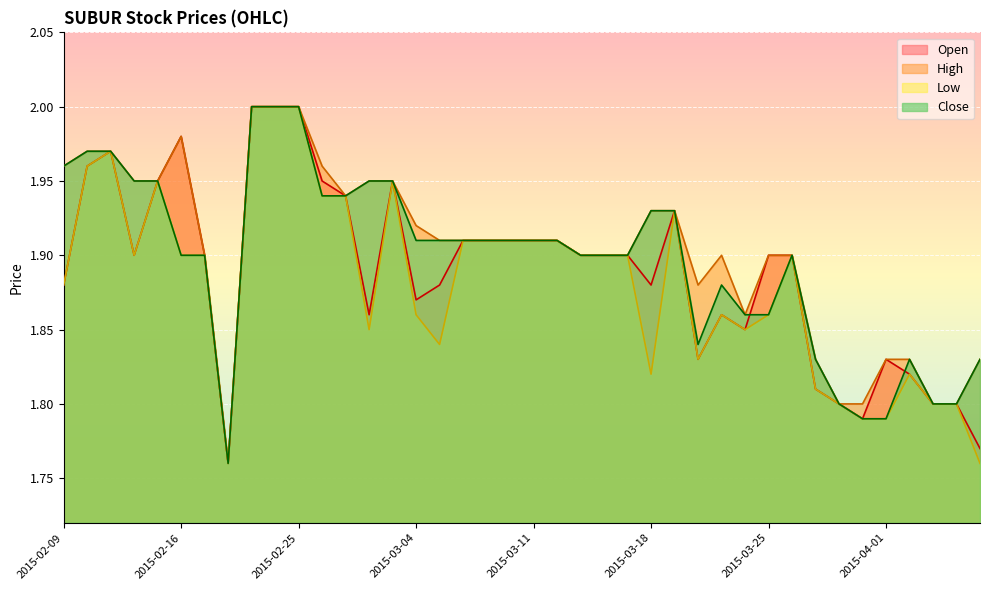

What is the label of the 18th point from the right?

2015-03-13